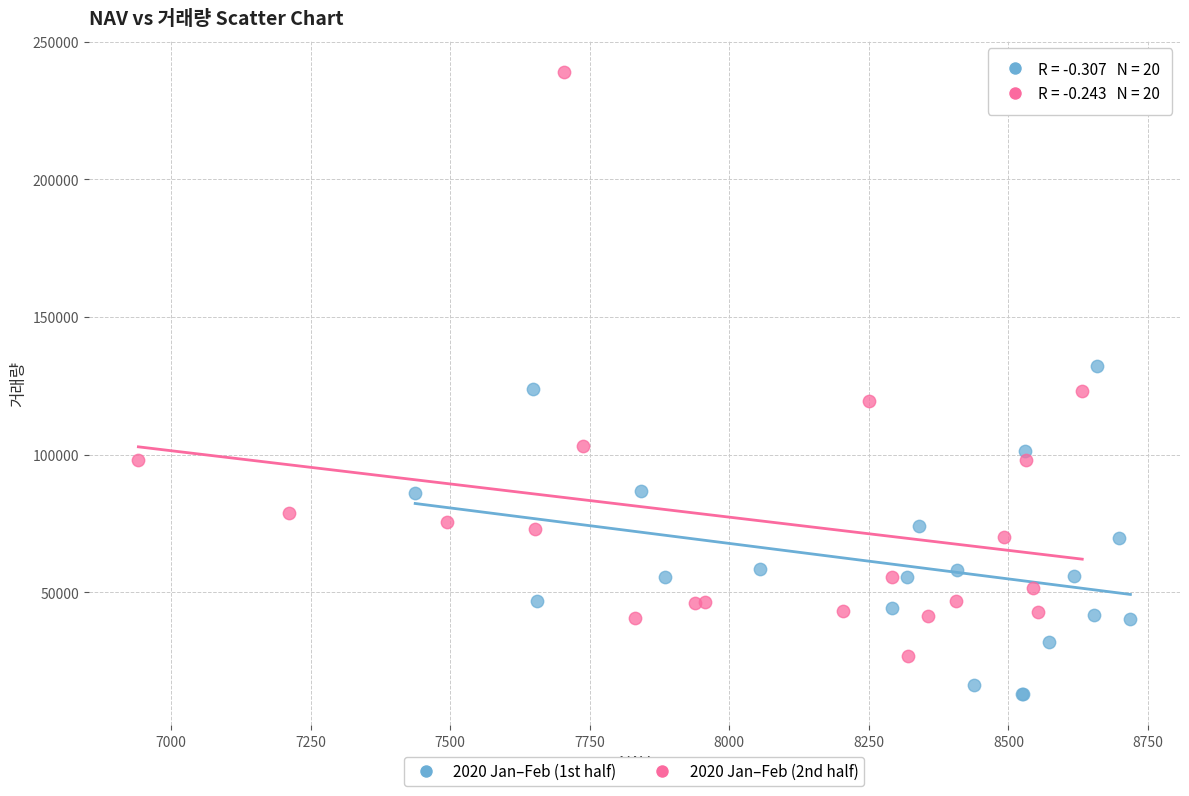

Which series reaches the maximum Y coordinate?

2020 Jan–Feb (2nd half)